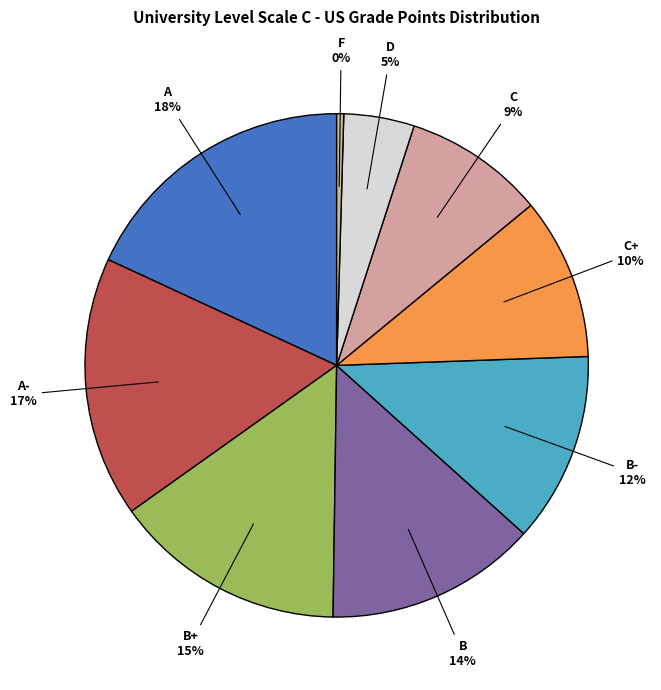

Which slice is the largest?

A